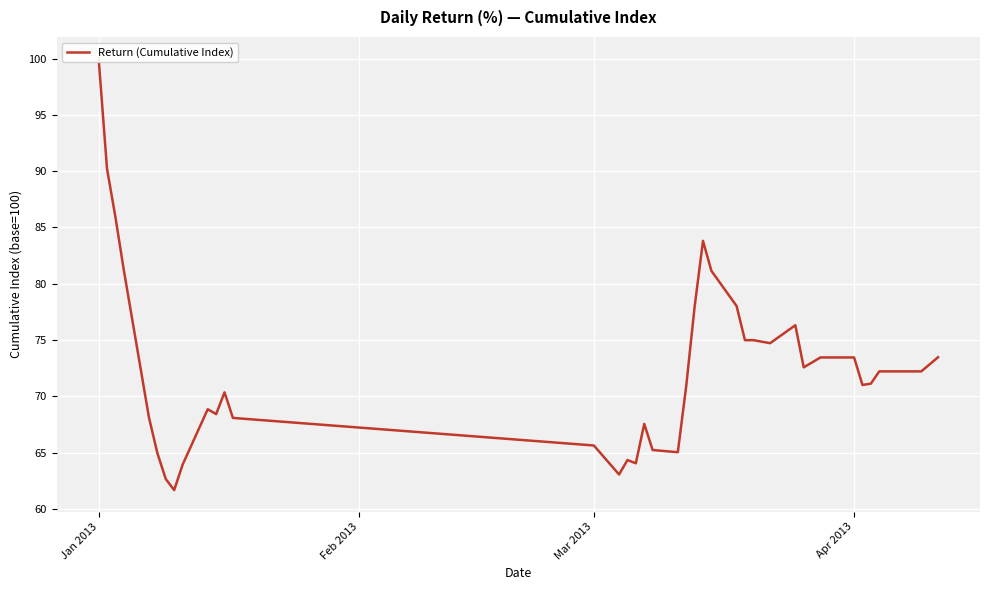

The value at 38 is 43.9. True or false?

False